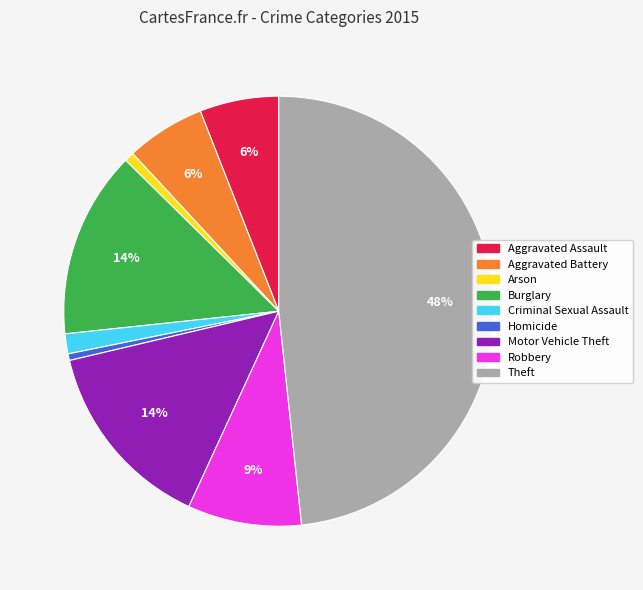

Does any single category account for the majority?

No